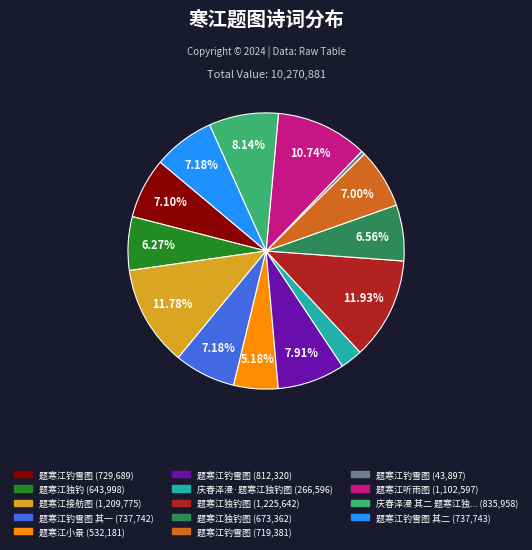

Is there a majority slice in this chart?

No